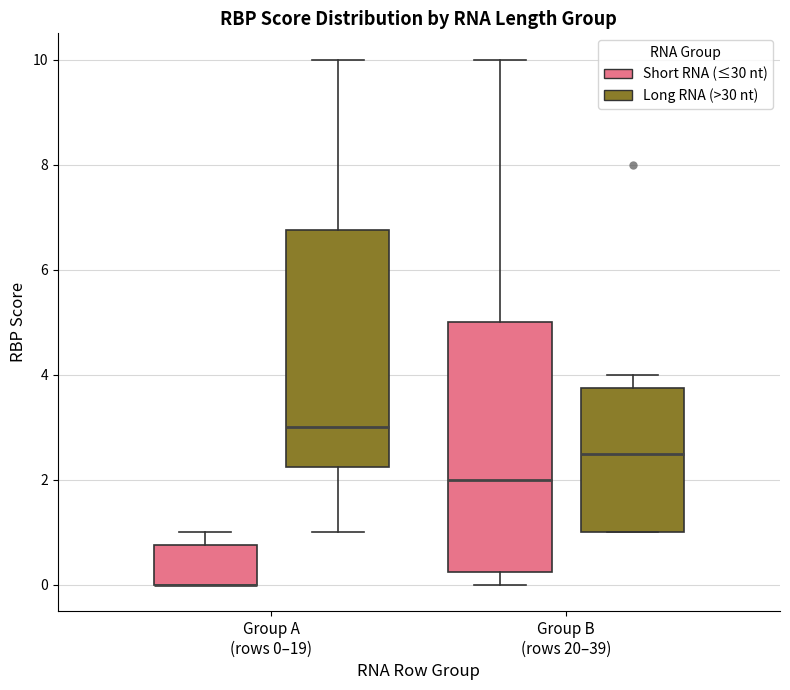

Which box is the tallest, from its lower edge to its upper edge?

Group B (rows 20–39) (Short RNA (≤30 nt))